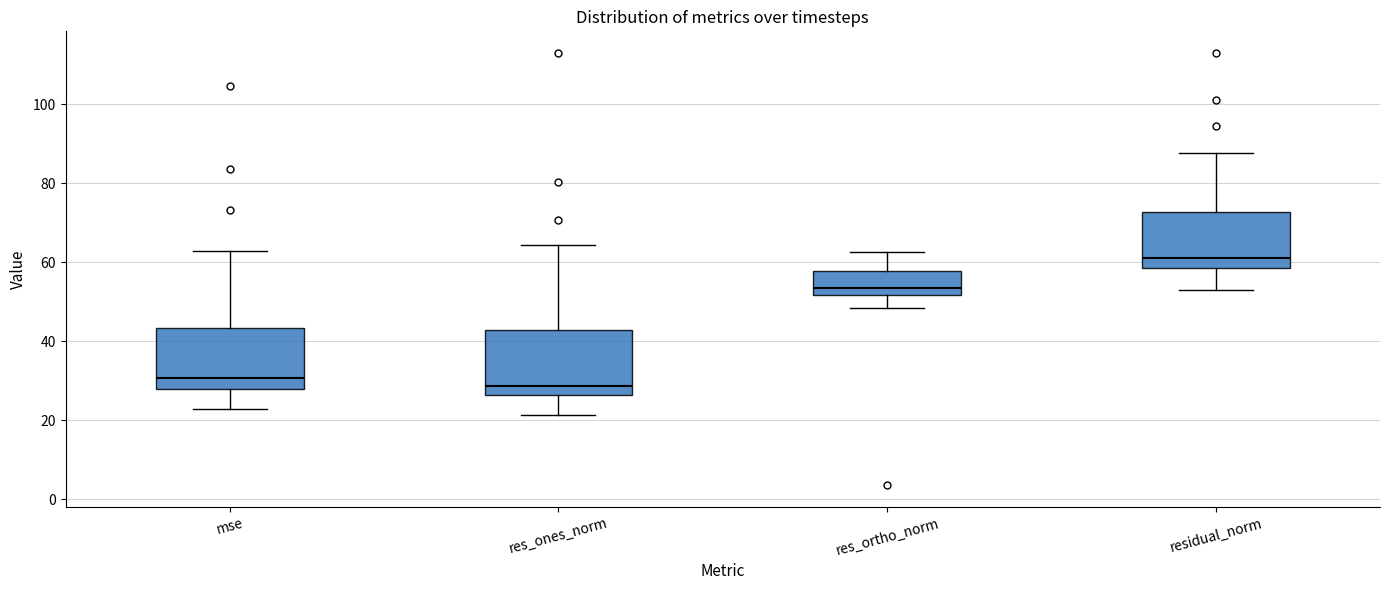

Which box has the lowest median line?

res_ones_norm